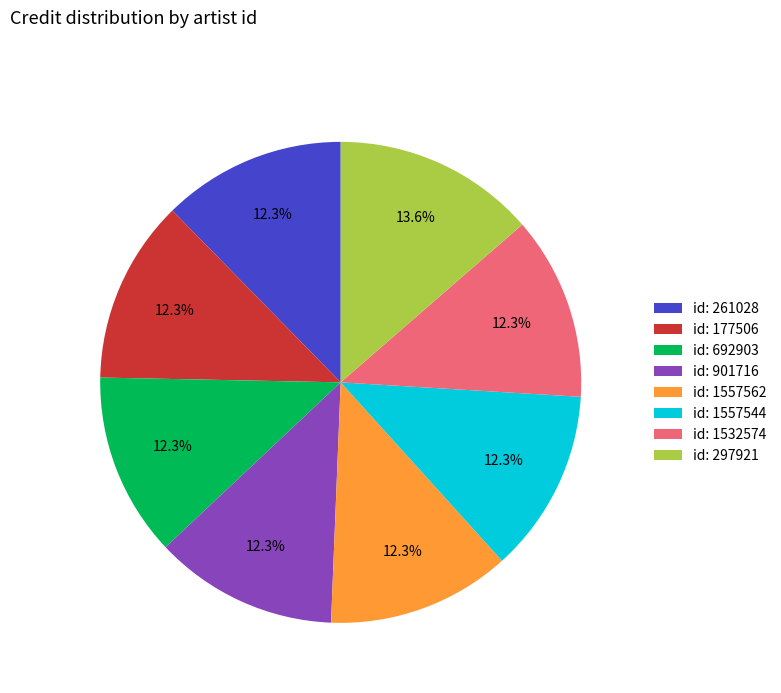

Do id: 1557544 and id: 692903 together represent more than half of the pie?

No